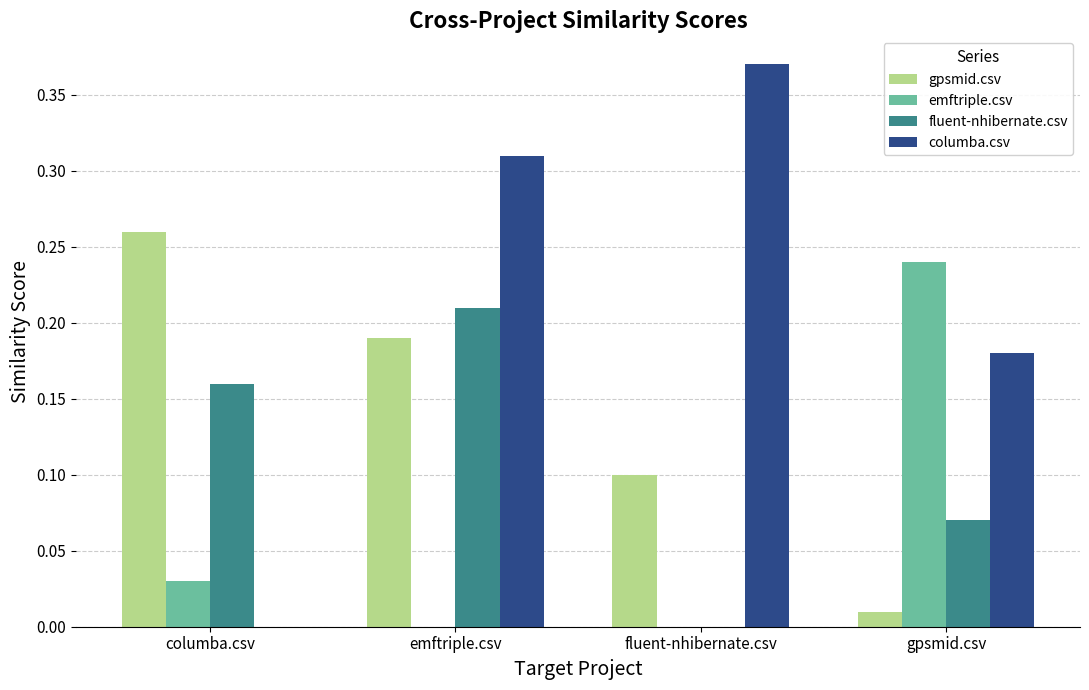

Which series has the largest total across all categories?

columba.csv